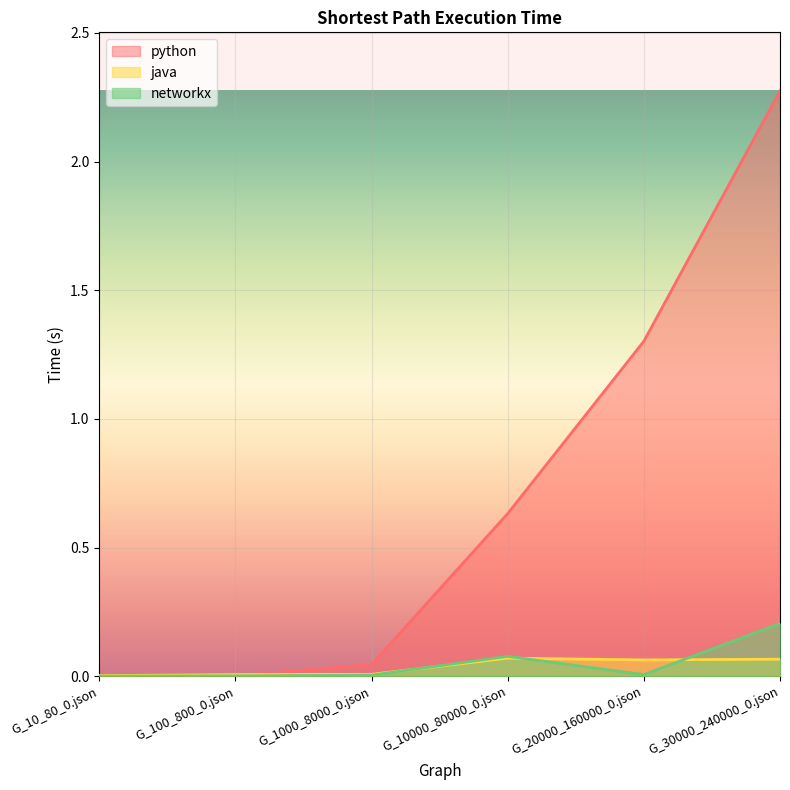

How many data points in python are above 0?

5